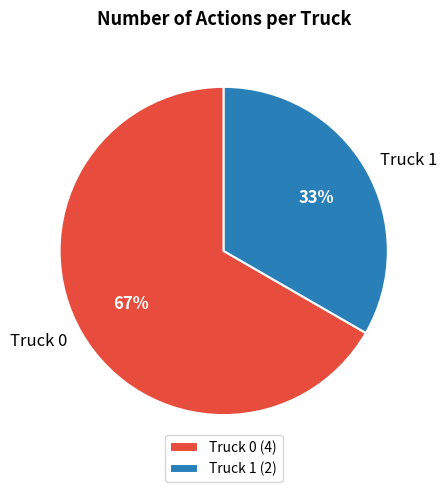

To the nearest percent, what percentage of the pie is Truck 1?

33%